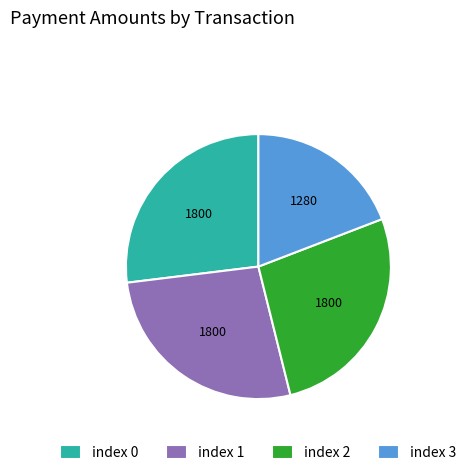

Combined, do index 3 and index 1 account for over 50%?

No